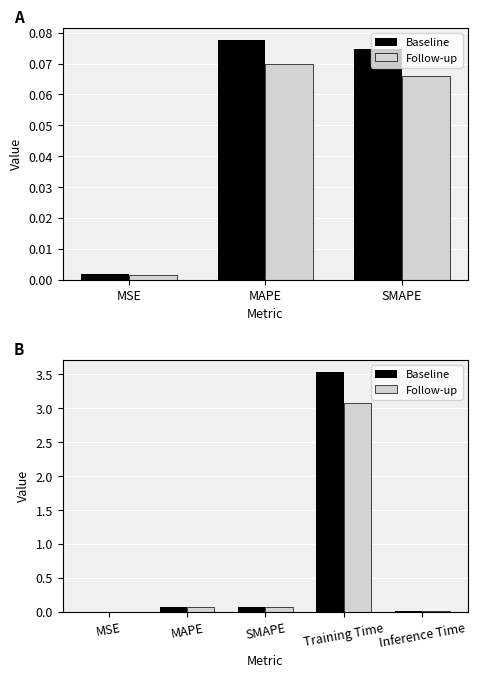

Is the value of Follow-up at Inference Time greater than the value of Baseline at Inference Time?

No